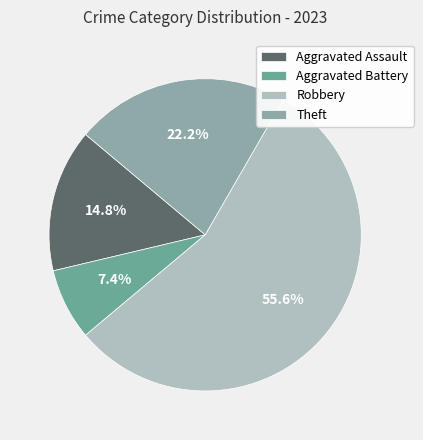

Is there any slice that represents more than half of the pie?

Yes